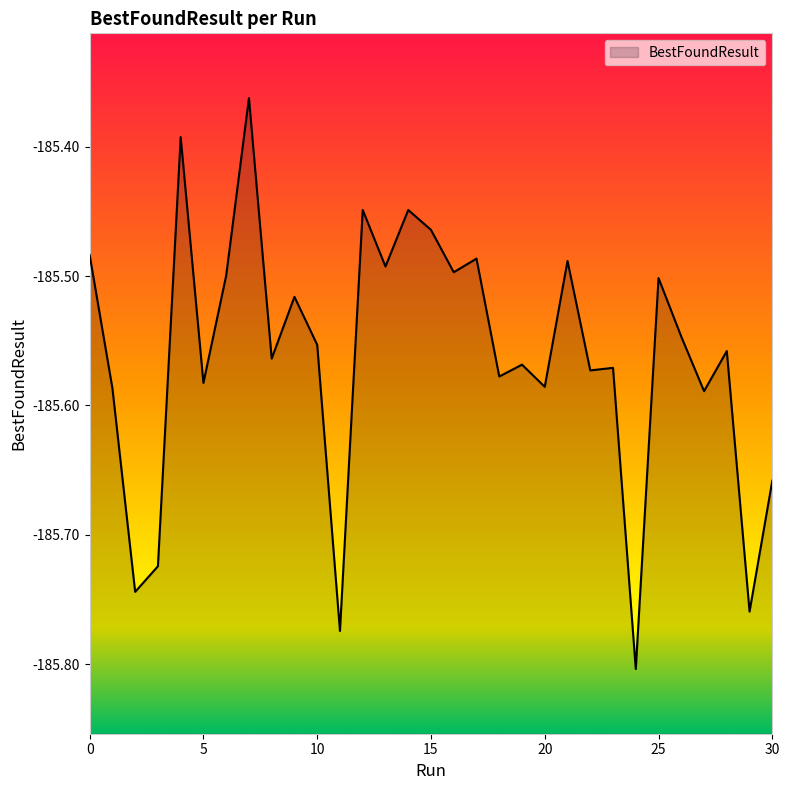

List the labels in order of value, largest first.

7, 4, 12, 14, 15, 0, 17, 21, 13, 16, 6, 25, 9, 26, 10, 28, 8, 19, 23, 22, 18, 5, 20, 1, 27, 30, 3, 2, 29, 11, 24